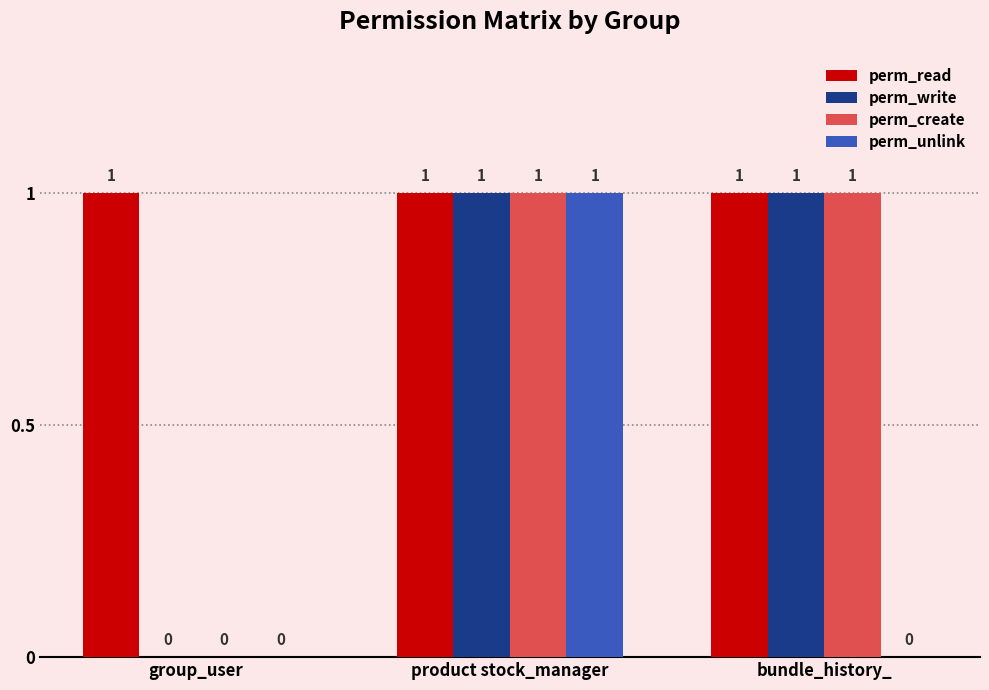

Which category has the highest value in the perm_unlink series?

product stock_manager